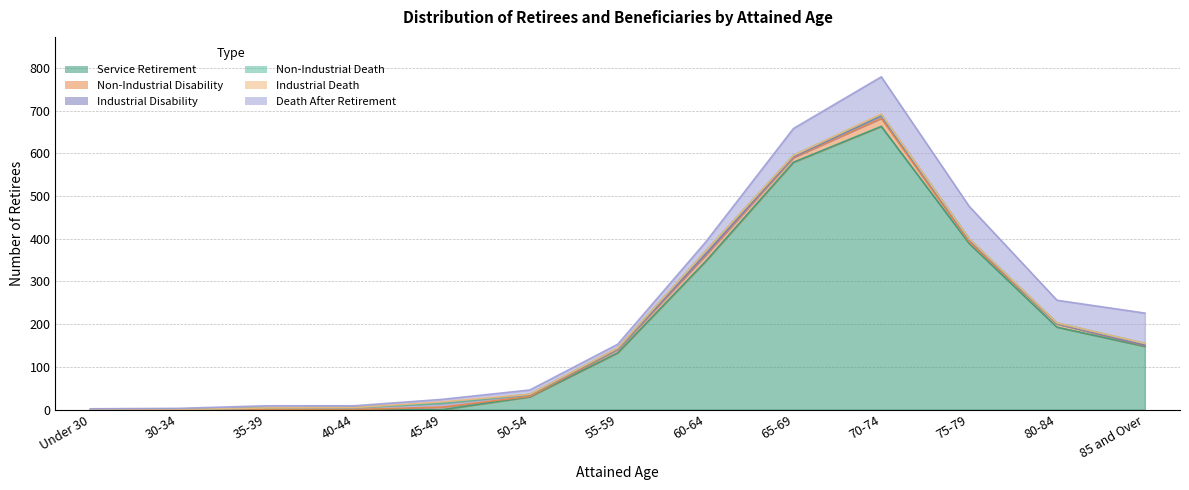

Reading right to left, extract all data points from this chart.

Service Retirement: 148	193	389	663	579	347	133	30	0	0	0	0	0
Non-Industrial Disability: 2	8	4	19	11	14	8	1	6	0	0	0	0
Industrial Disability: 1	0	5	6	2	3	1	4	9	5	4	0	0
Non-Industrial Death: 4	2	2	3	3	7	2	1	0	0	0	0	0
Industrial Death: 0	0	0	1	0	0	0	0	3	0	0	0	0
Death After Retirement: 71	53	76	87	63	21	9	10	6	4	5	3	2